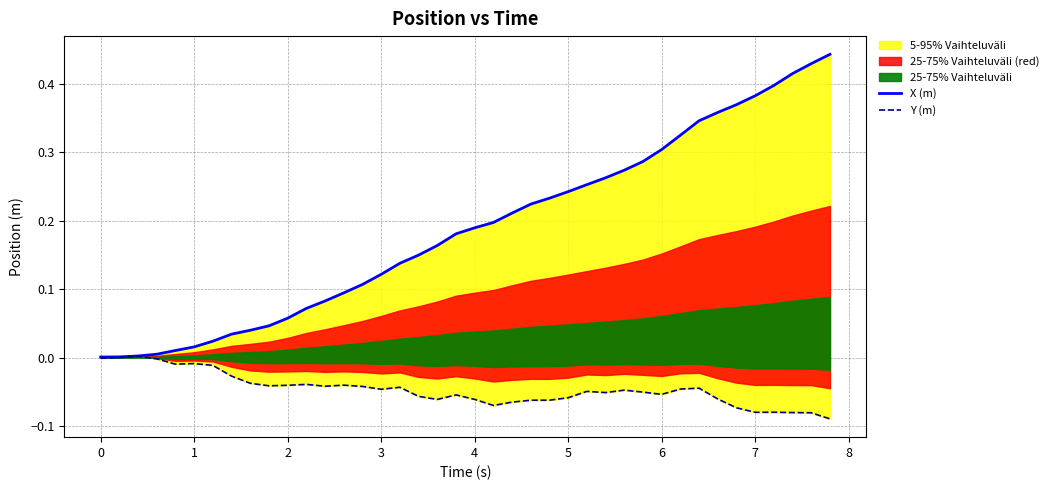

At how many categories does at least one series exceed 0?

40